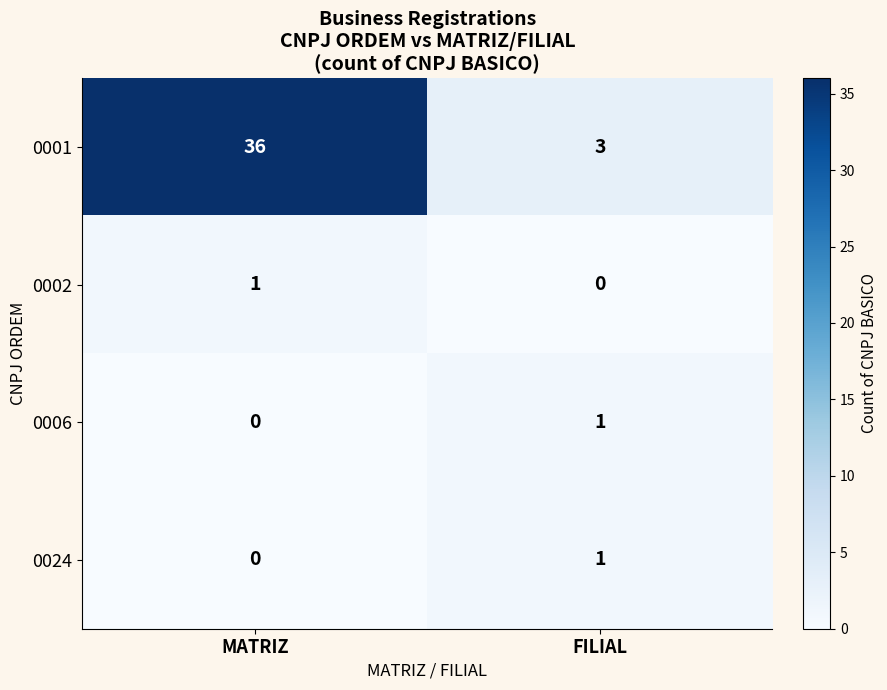

Rank the categories by 0024 value from lowest to highest.

MATRIZ, FILIAL